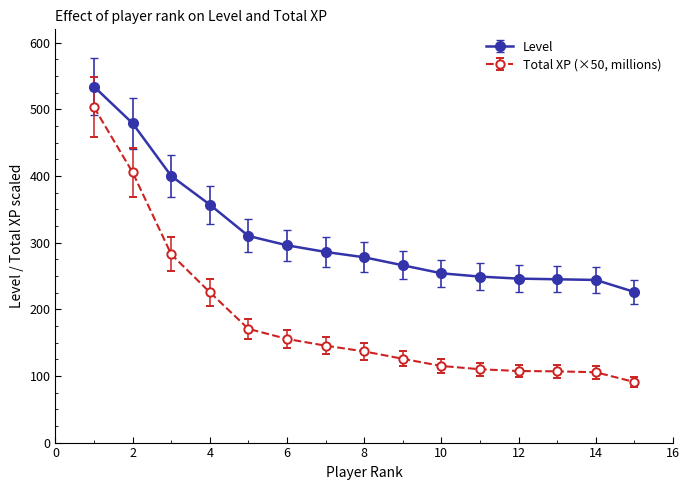

List the series in order of their peak value, highest first.

Level, Total XP (×50, millions)